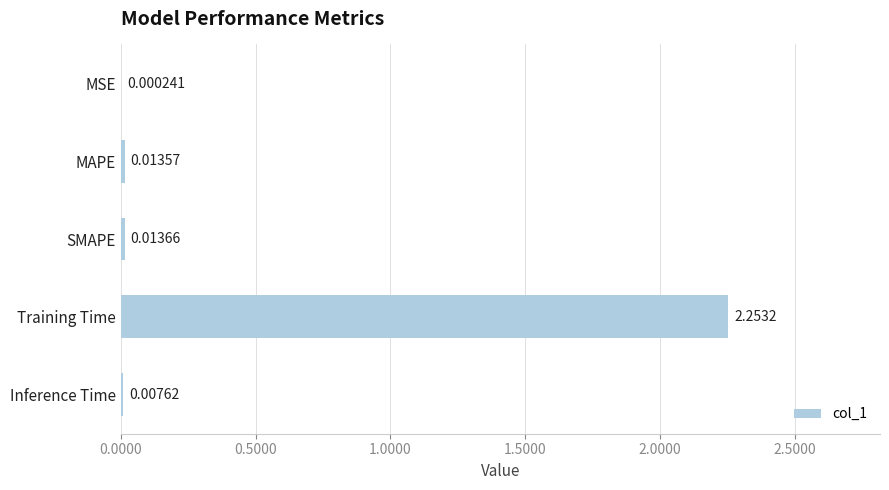

Which has a higher value, Inference Time or MSE?

Inference Time